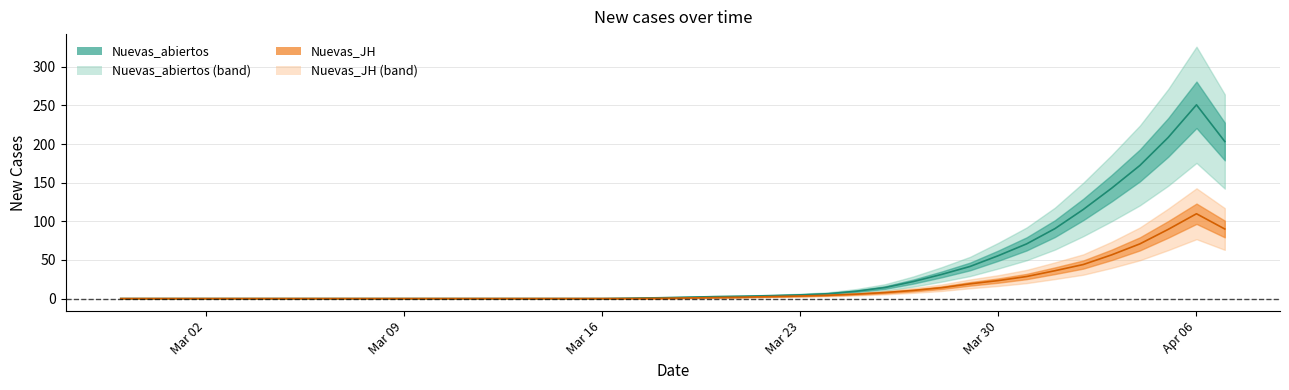

Which category has the highest value across all series?

Apr 06